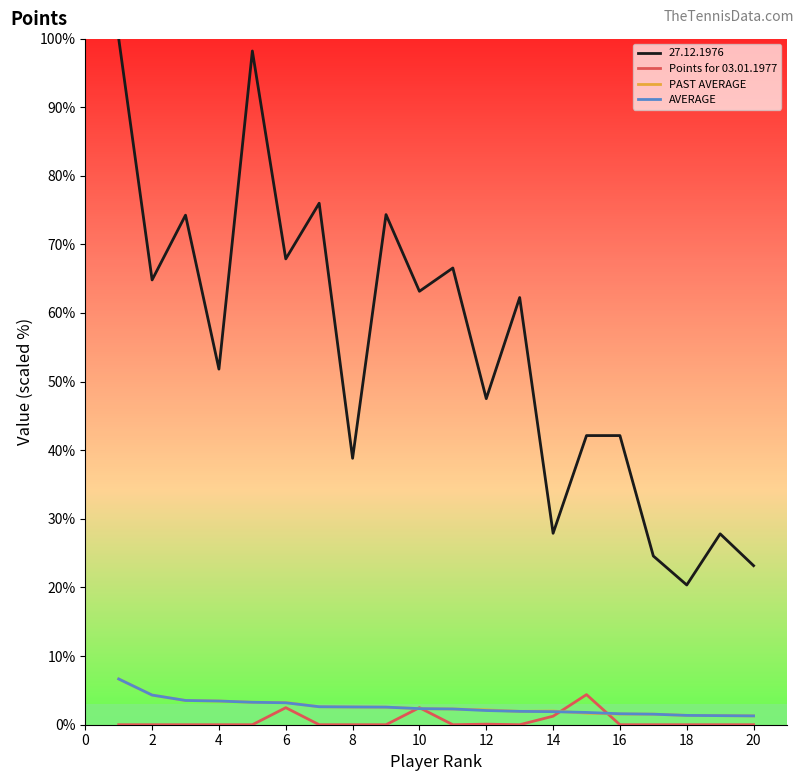

Which series has the widest spread of values?

27.12.1976